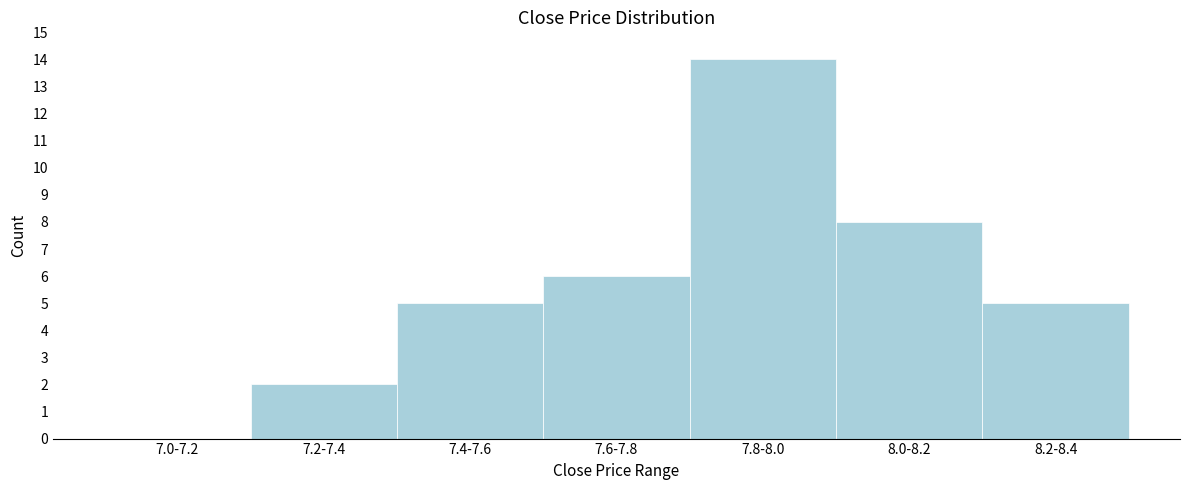

Reading right to left, transcribe all the data shown in this chart.

8.2-8.4=5	8.0-8.2=8	7.8-8.0=14	7.6-7.8=6	7.4-7.6=5	7.2-7.4=2	7.0-7.2=0